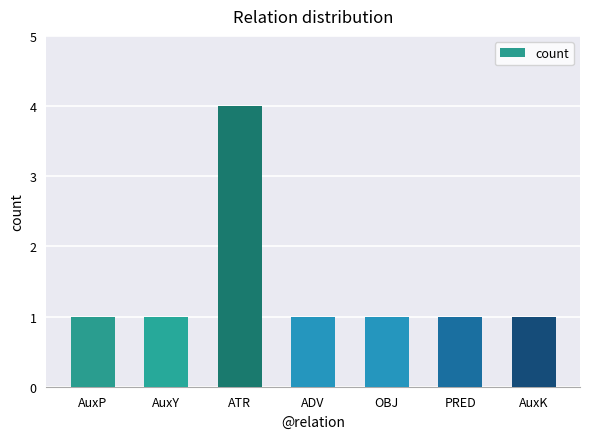

What is the label of the 7th bar from the right?

AuxP